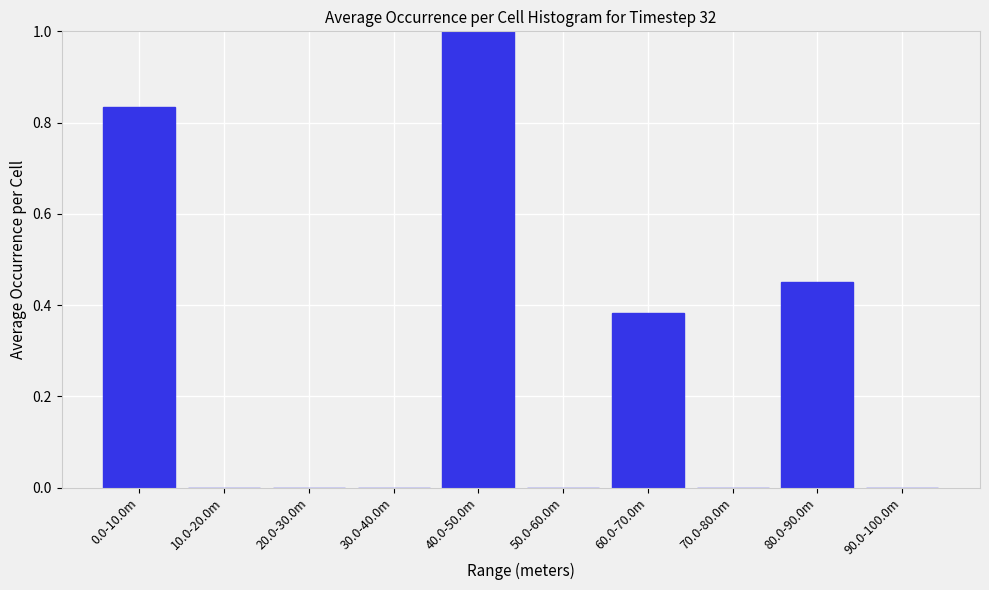

What is the greatest value displayed?

1.0